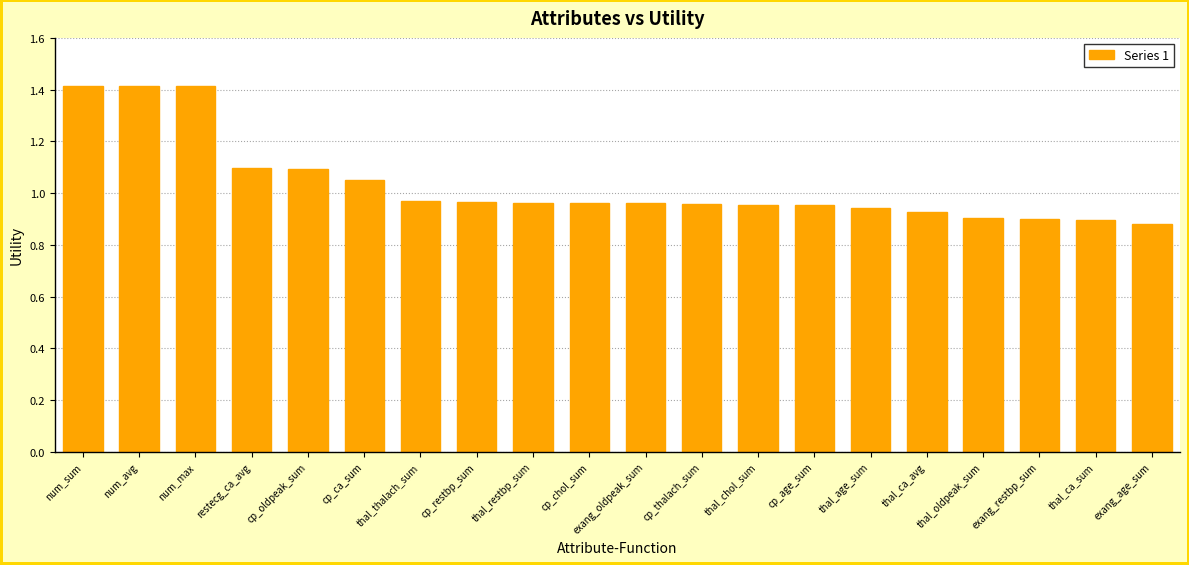

Which label corresponds to the smallest value in the chart?

exang_age_sum